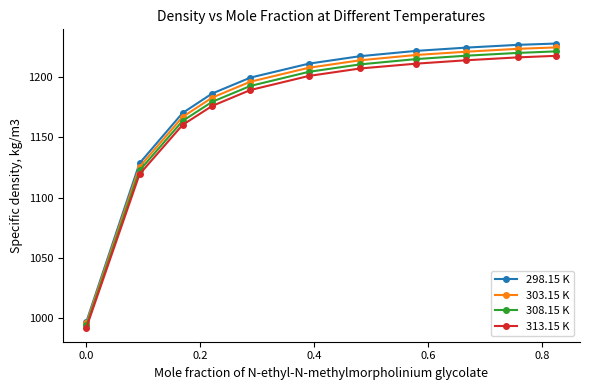

What is the minimum value shown in the chart?

992.2